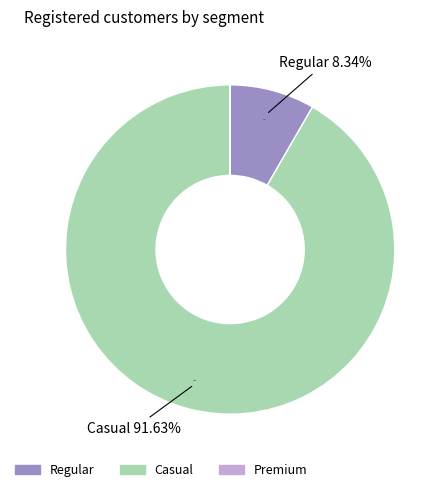

What is the change in value from Regular to Casual?

+832951